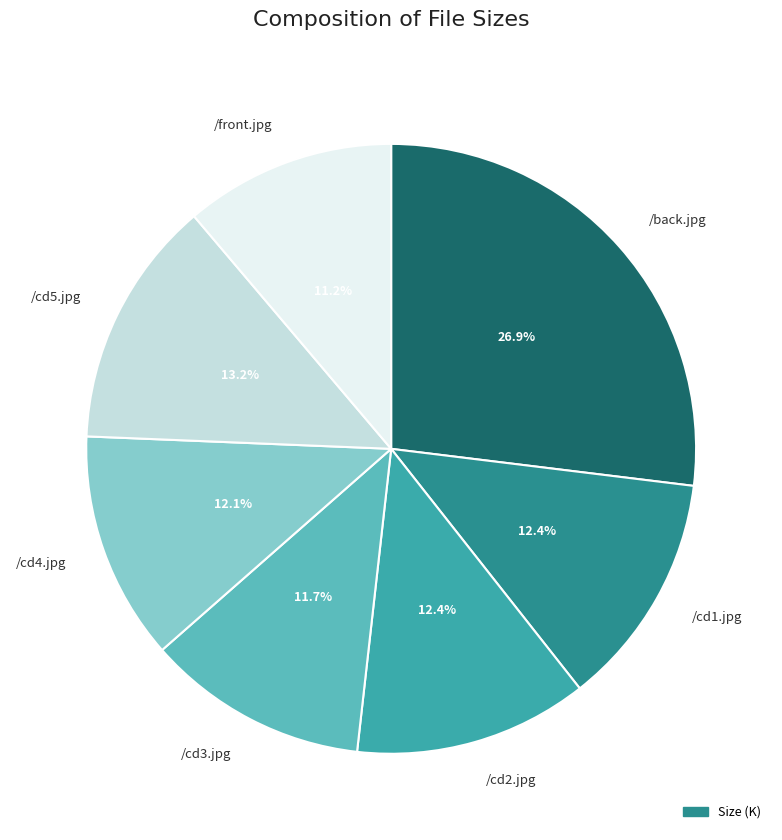

Does any single category account for the majority?

No